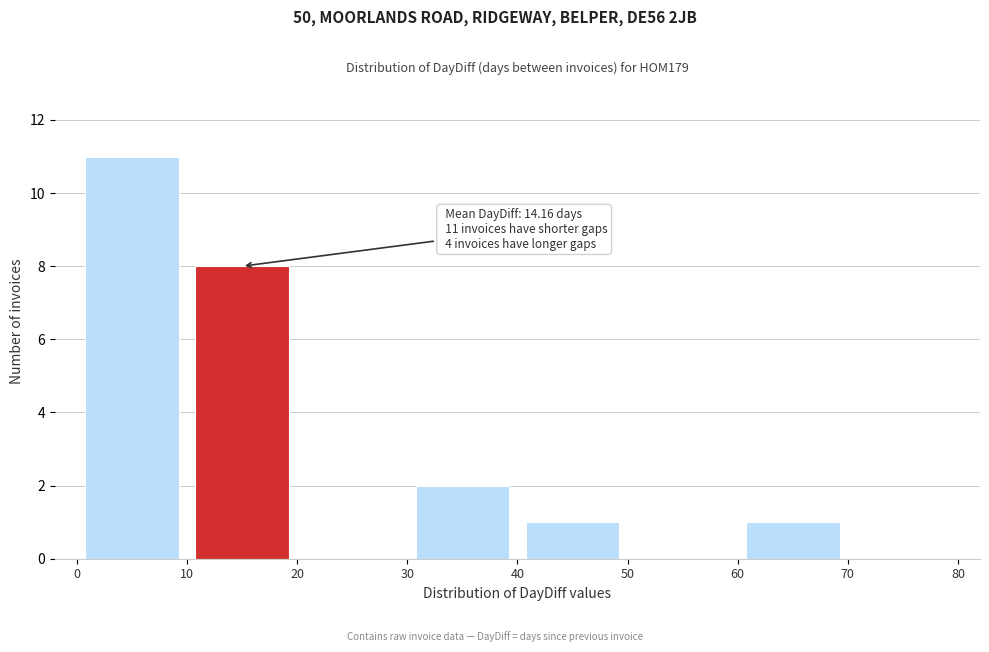

Which range on the x-axis has the tallest bar?

0 to 10